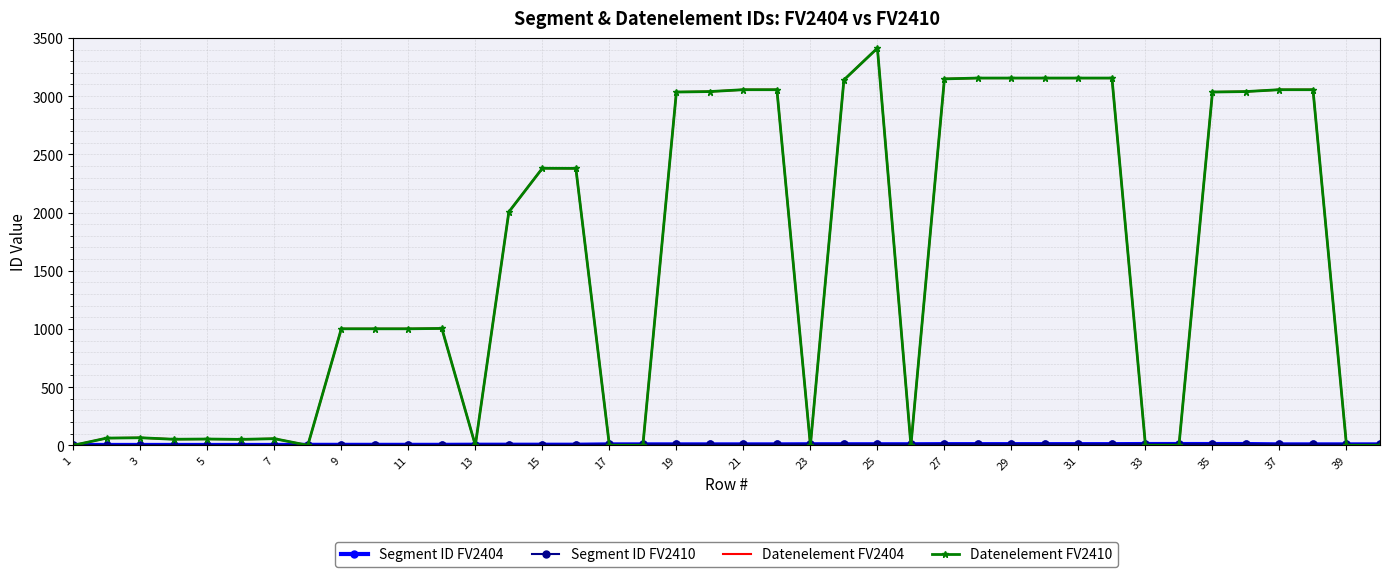

True or false: Segment ID FV2404 has more than 1 interior local peaks.

False